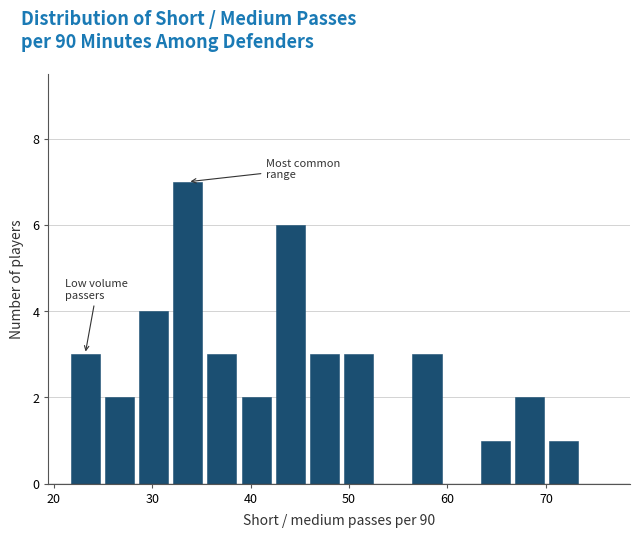

Around what value on the x-axis is the tallest bar? Give the approximate position of its centre, as read against the axis.

34